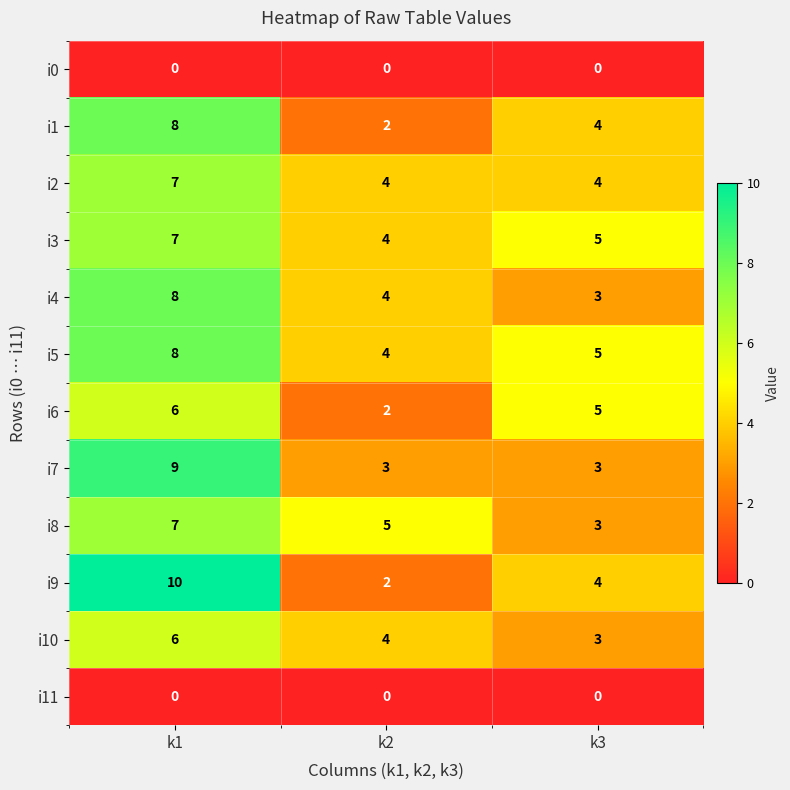

What is the greatest value displayed?

10